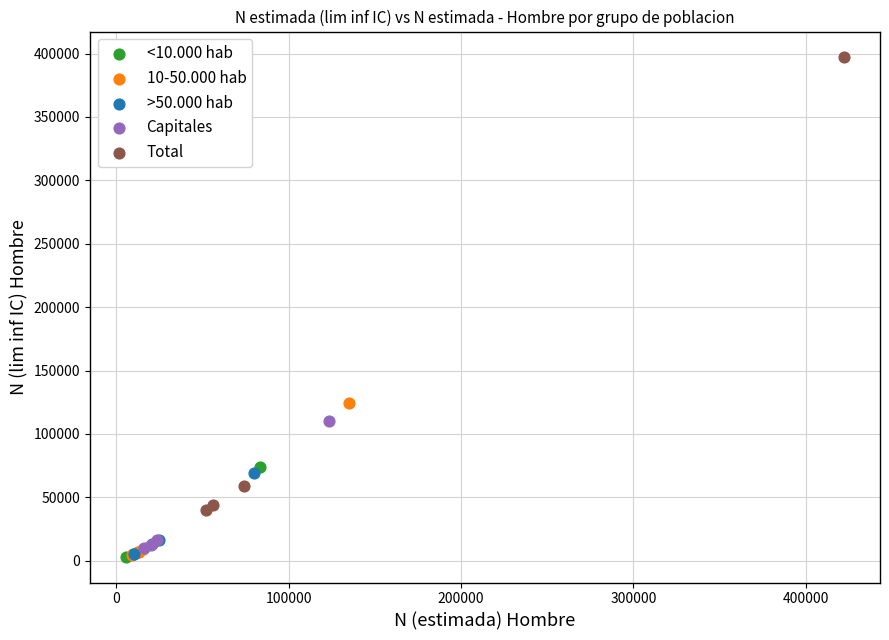

Which series contains the highest Y value?

Total